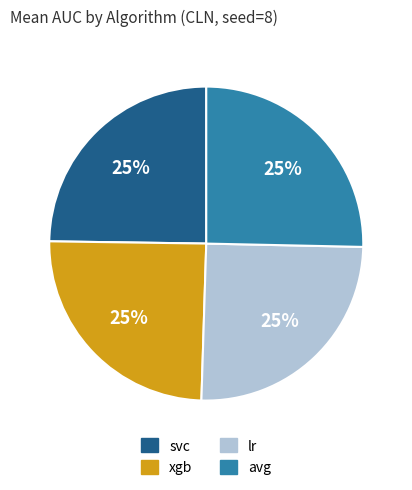

To the nearest percent, what is the average slice percentage?

25%